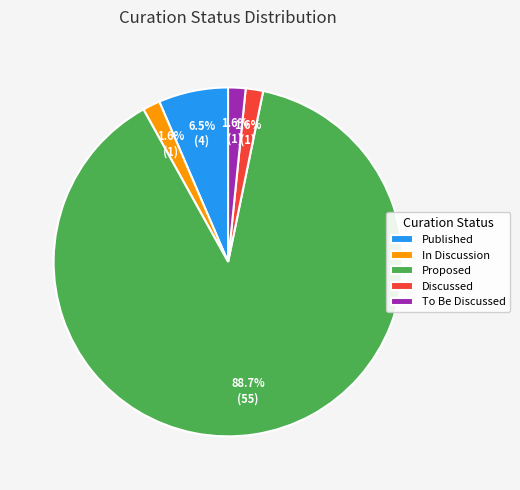

To the nearest percent, what is the average slice percentage?

20%